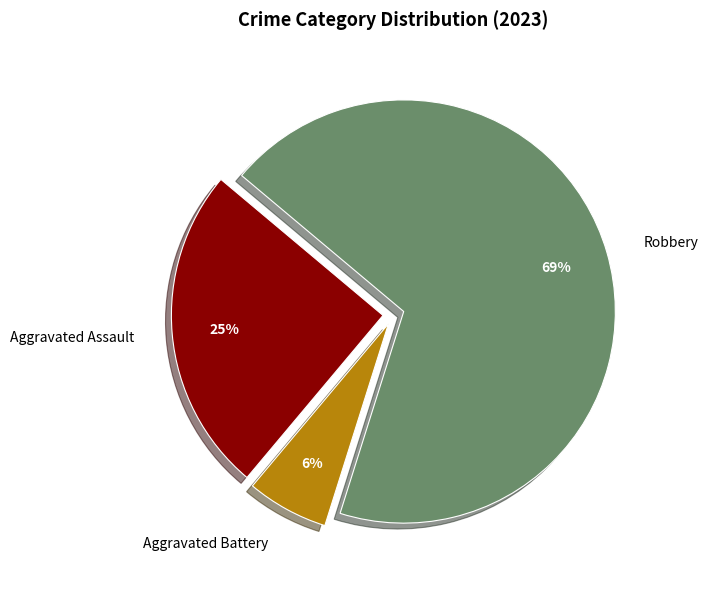

Is there a majority slice in this chart?

Yes